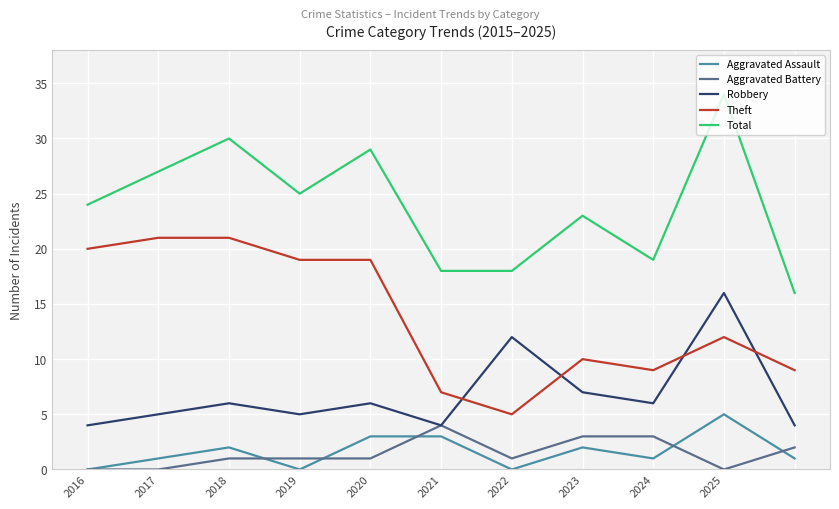

True or false: Robbery and Total intersect in this chart.

False